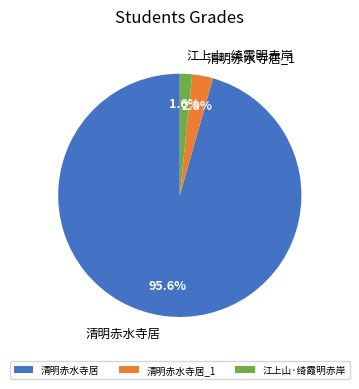

Approximately how many times larger is the value at 江上山·绮霞明赤岸 compared to 清明赤水寺居?

0.0